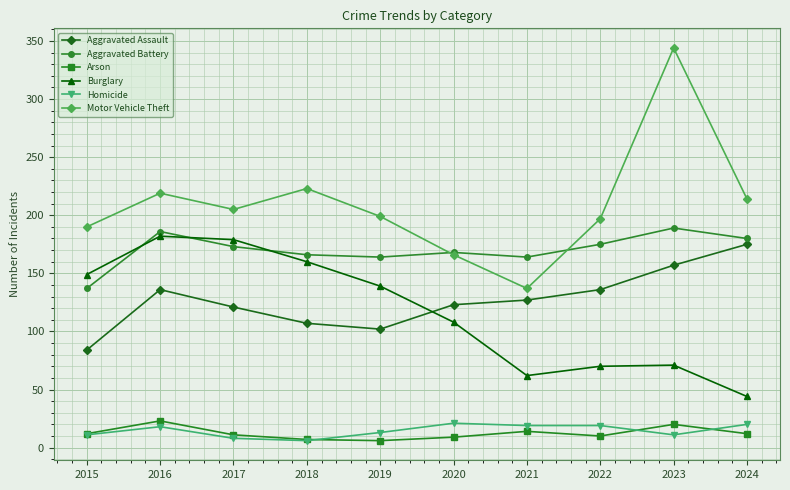

What is the sum of the Arson values at 2016 and 2018?

30